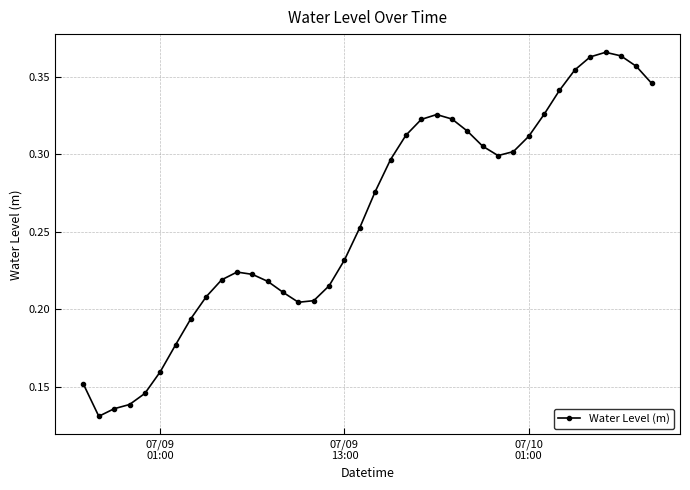

How many values are between 0 and 1?

38